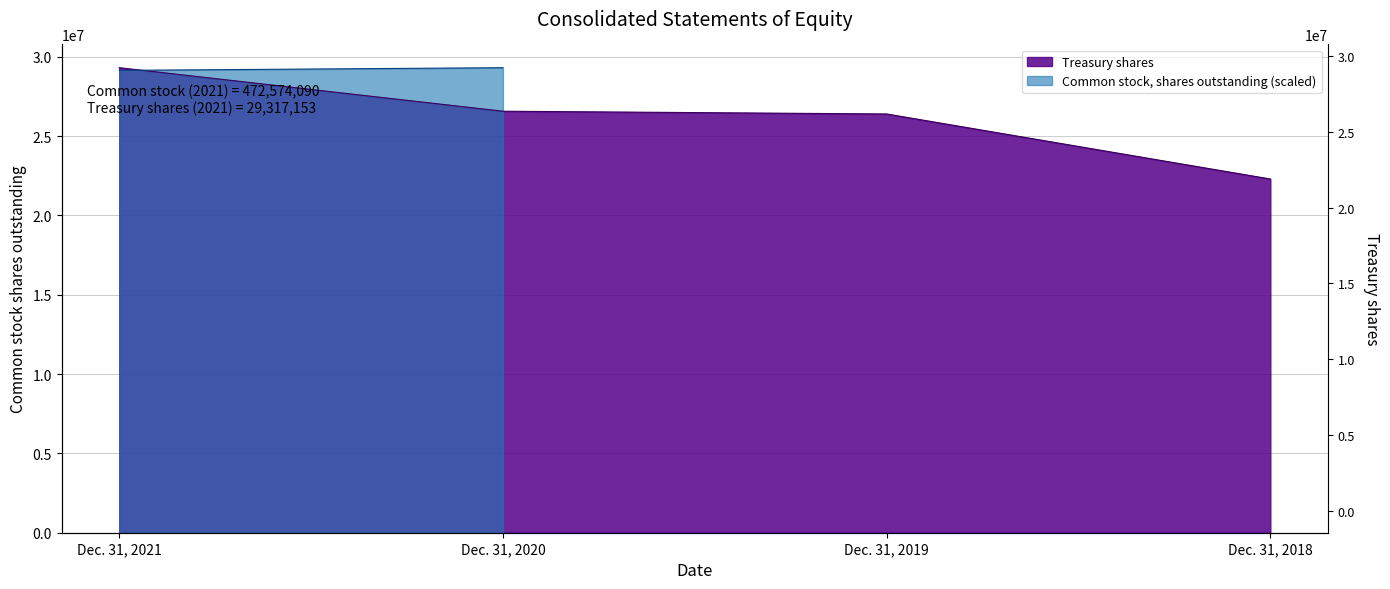

List the labels in order of value, smallest first.

Dec. 31, 2018, Dec. 31, 2019, Dec. 31, 2020, Dec. 31, 2021